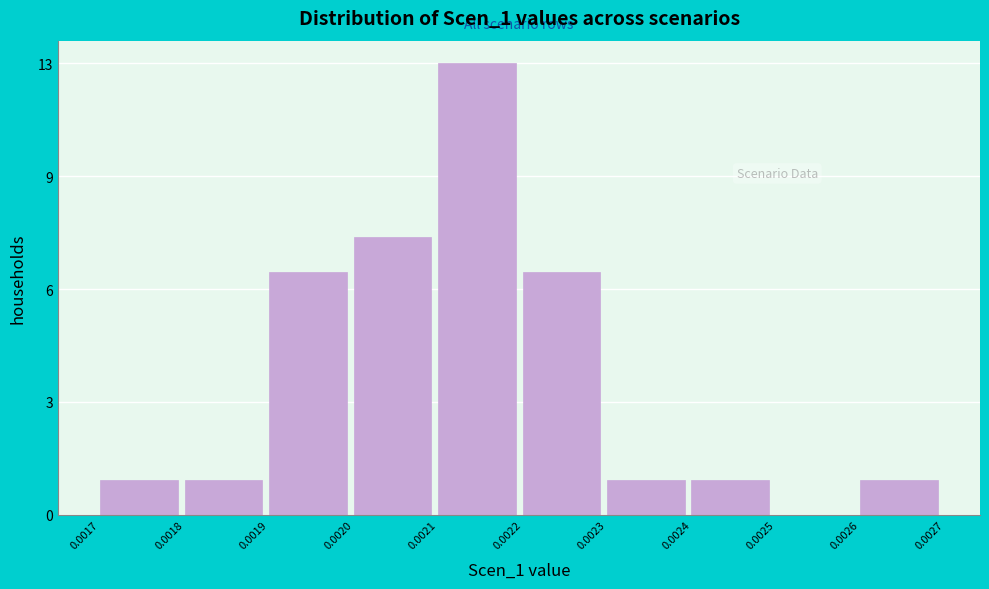

Are the bars horizontal?

No